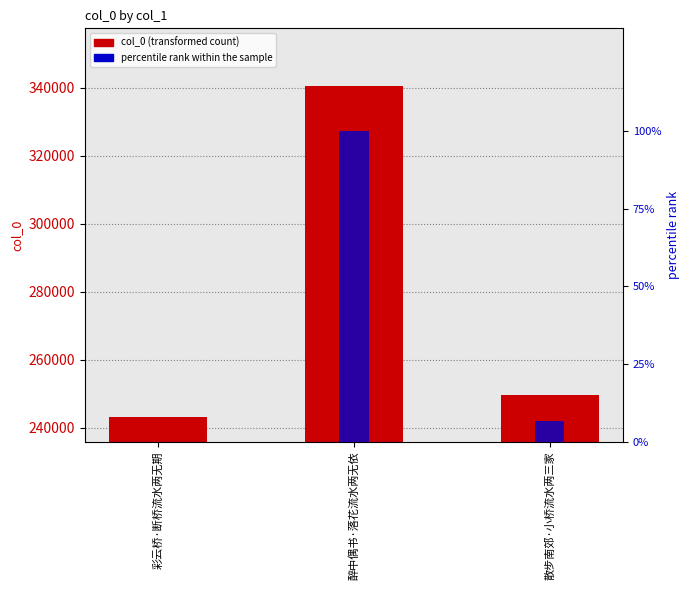

What is the label of the 1st bar from the left?

彩云桥·断桥流水两无期